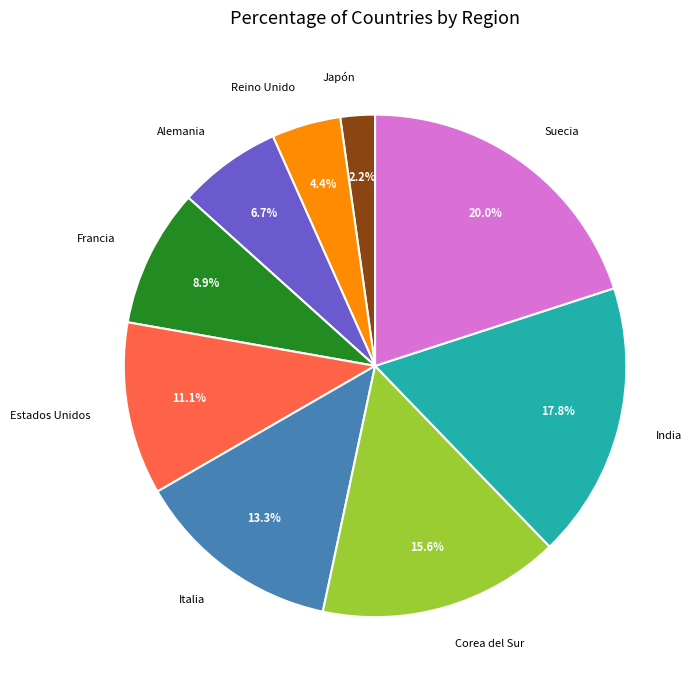

What is the ratio of the value at Italia to the value at Francia?

1.5